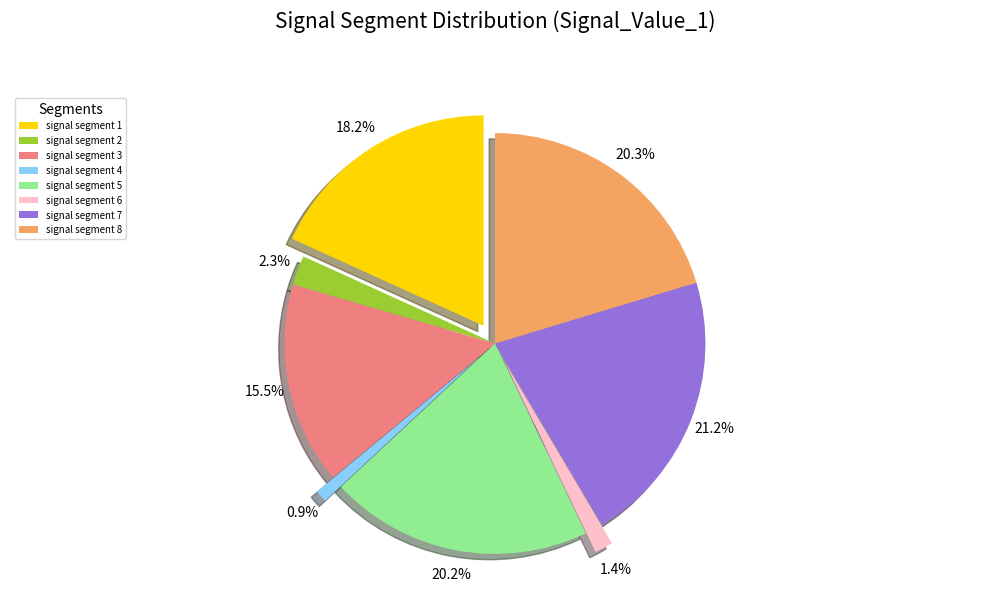

How many segments does this pie chart have?

8